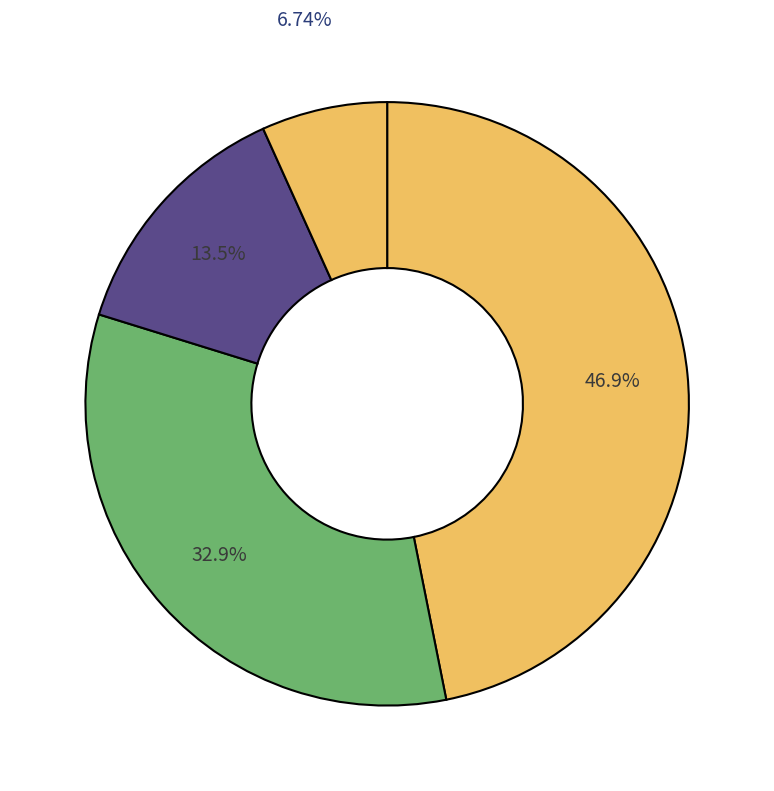

Is there a majority slice in this chart?

No